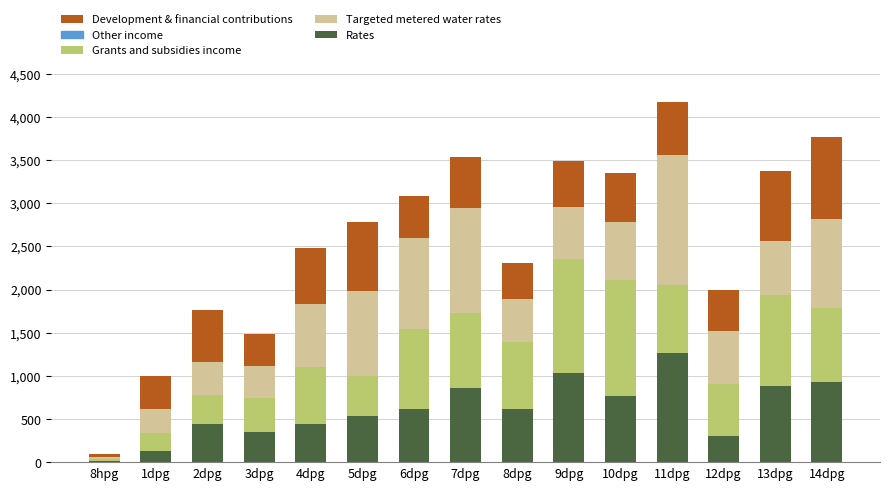

The value of Rates at 5dpg is 913.3. True or false?

False